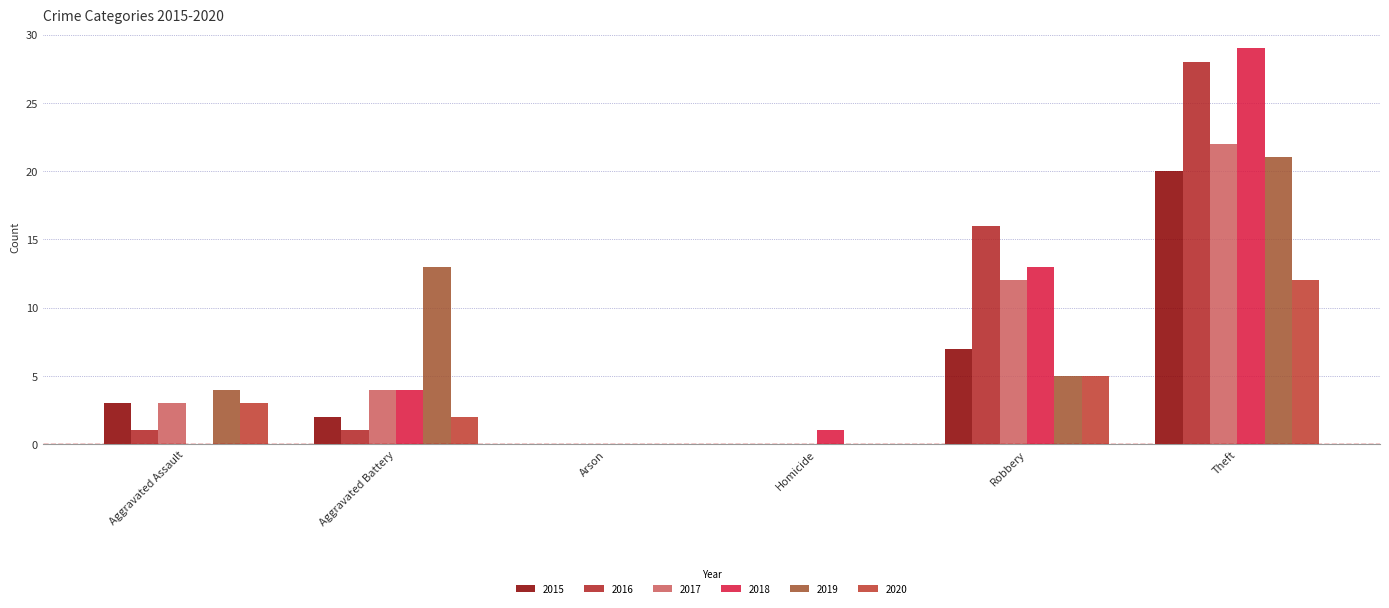

What are all the series names shown in the legend?

2015, 2016, 2017, 2018, 2019, 2020